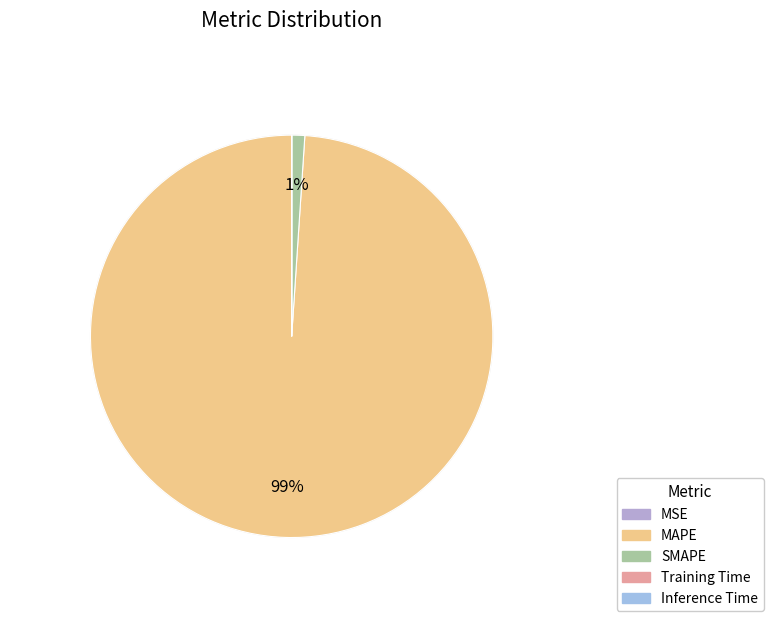

Which category has the biggest portion of the pie?

MAPE